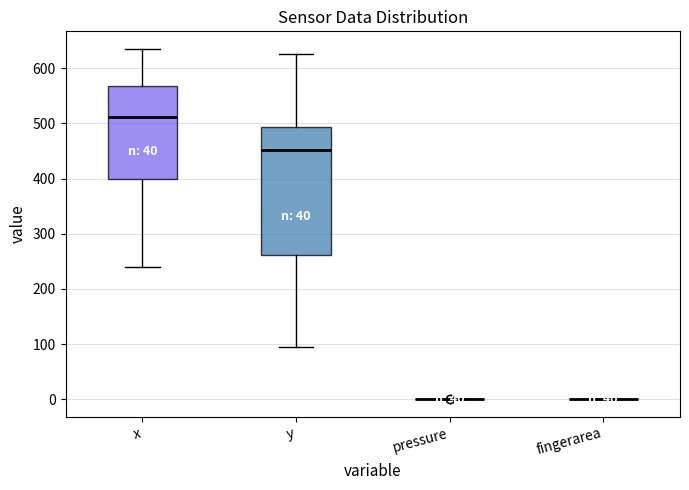

Reading left to right, read every box against the y-axis: the position of its median line, the range the box covers, and the ends of its whiskers. The values are not printed on the chart, so give them approximately, as read against the axis.

x: median 510, box 400 to 570, whiskers 240 to 630
y: median 450, box 260 to 490, whiskers 90 to 630
pressure: box collapsed to a line at 0, whiskers 0 to 0
fingerarea: box collapsed to a line at 0, whiskers 0 to 0